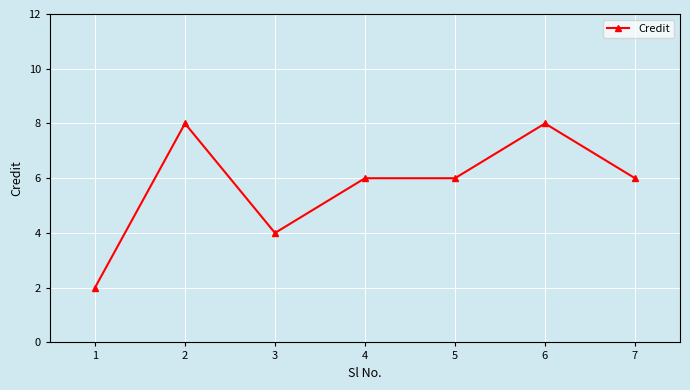

True or false: there are more than 1 points higher than both neighbors.

True